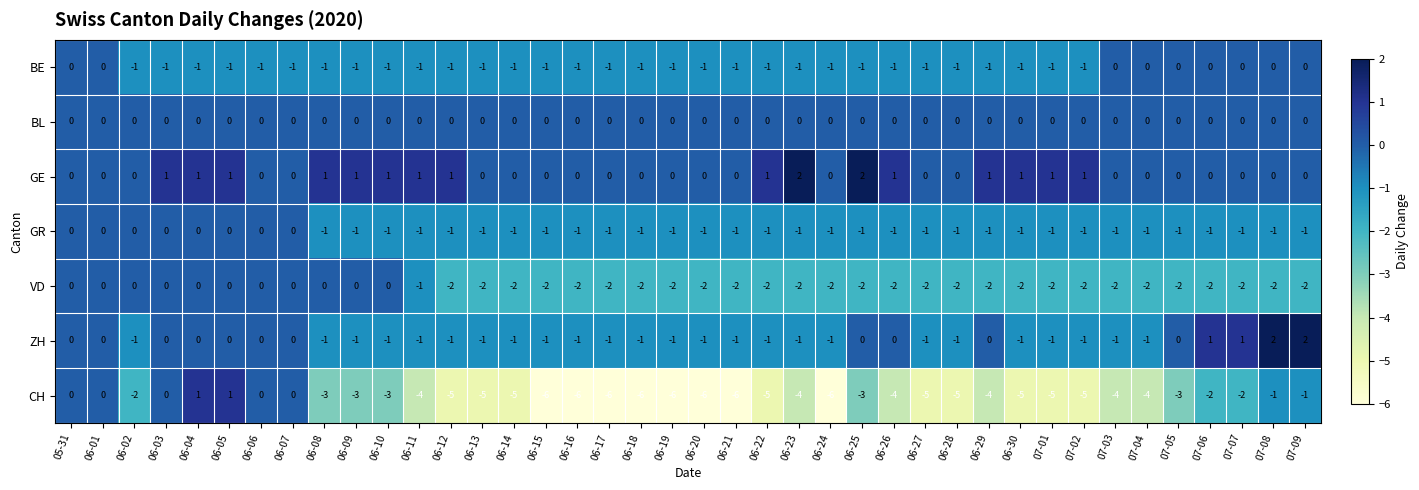

What is the minimum value shown in the chart?

-6